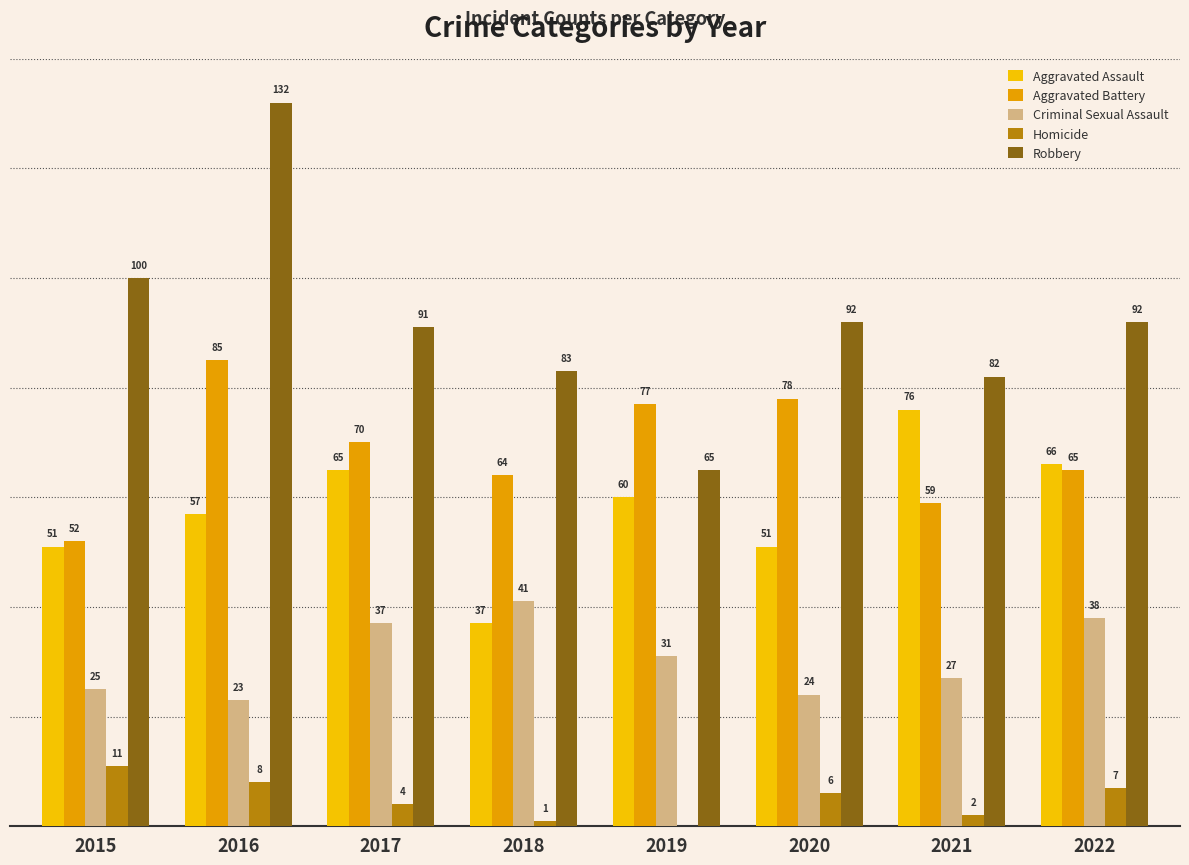

What is the maximum value shown in the chart?

132